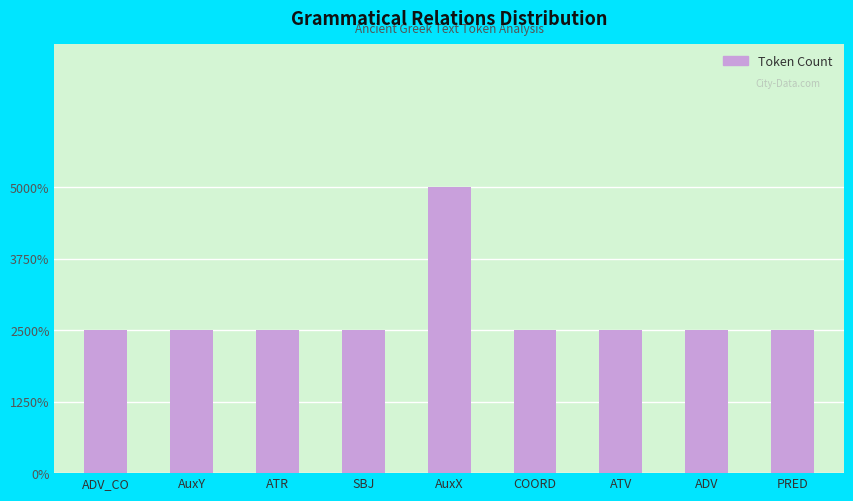

Rank the categories by value from lowest to highest.

ADV_CO, AuxY, ATR, SBJ, COORD, ATV, ADV, PRED, AuxX